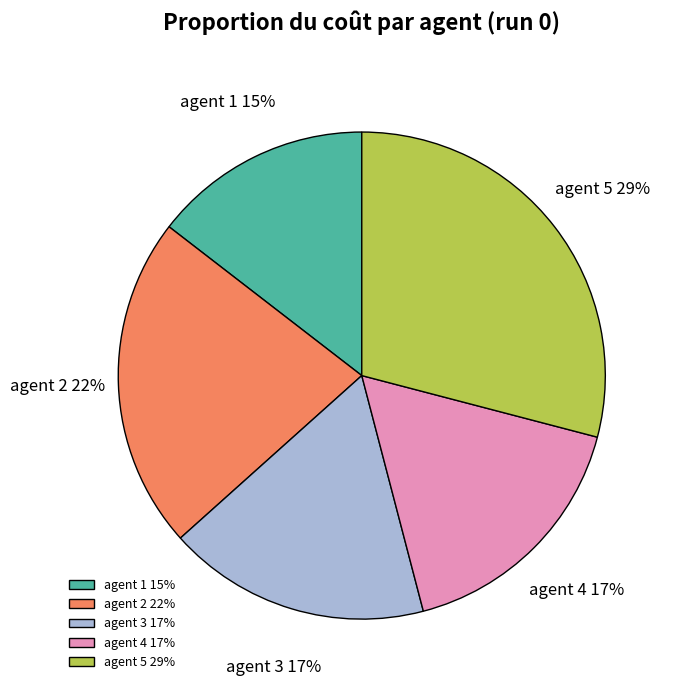

To the nearest percent, what percentage of the pie is agent 1?

15%